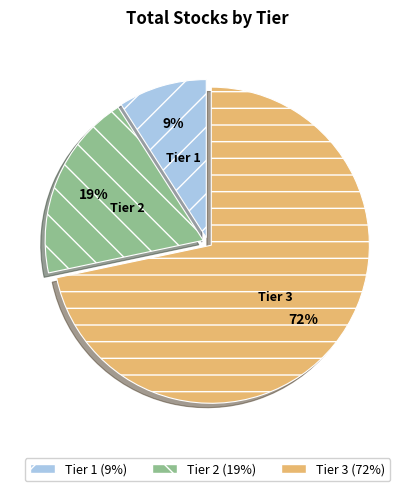

Between Tier 3 and Tier 1, which is larger?

Tier 3